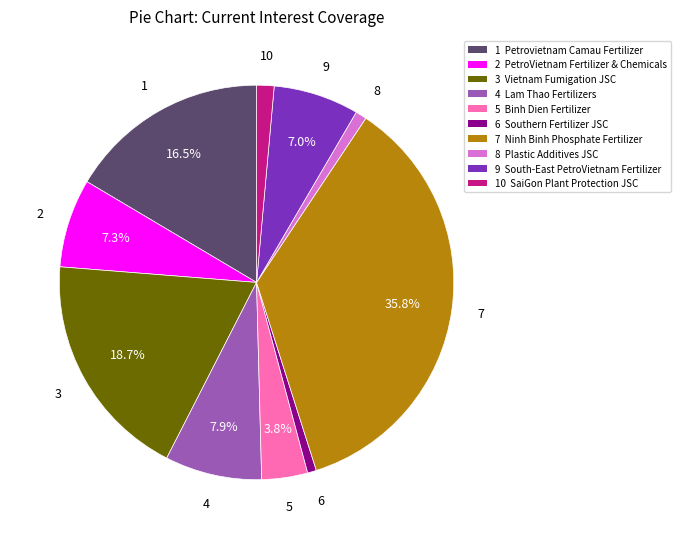

Does any single category account for the majority?

No